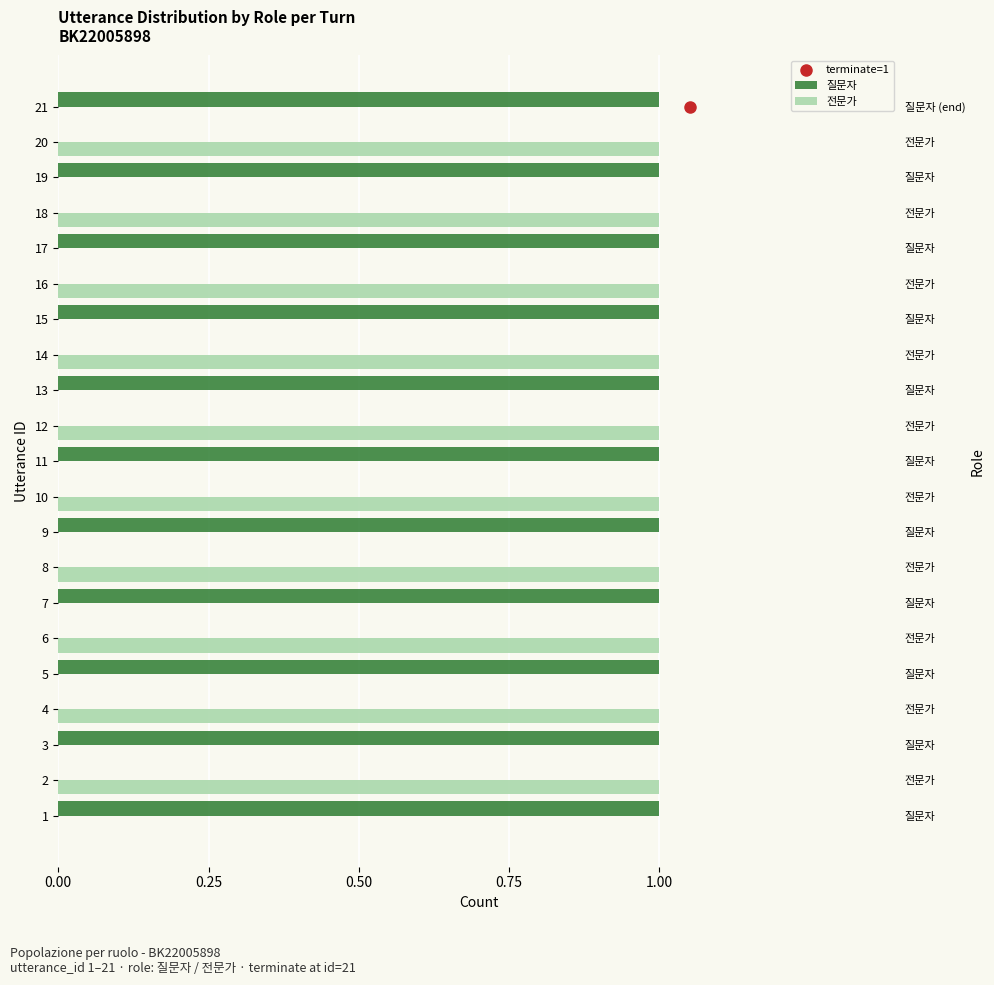

Reading left to right, transcribe all the data shown in this chart.

질문자: 1	0	1	0	1	0	1	0	1	0	1	0	1	0	1	0	1	0	1	0	1
전문가: 0	1	0	1	0	1	0	1	0	1	0	1	0	1	0	1	0	1	0	1	0